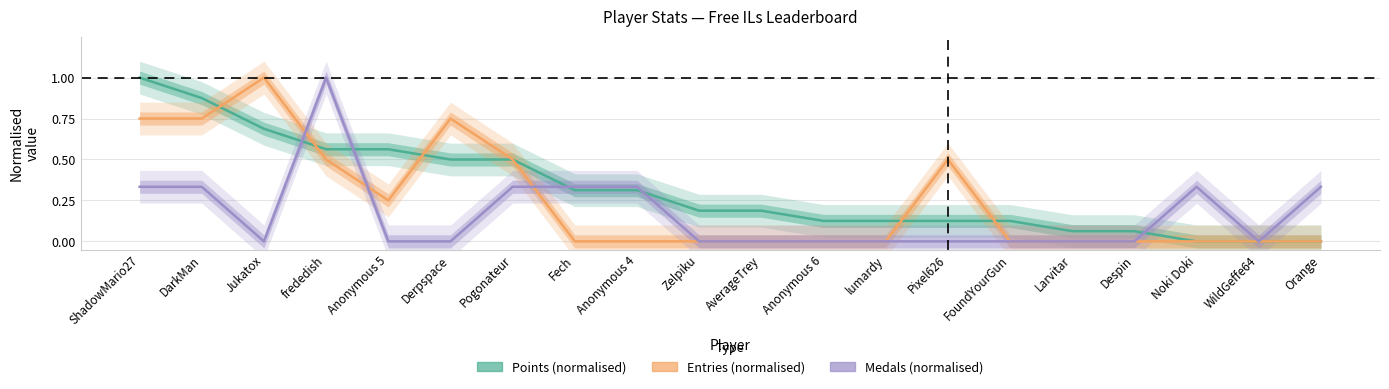

The Points (normalised) series shows 0.2 at frededish. True or false?

False